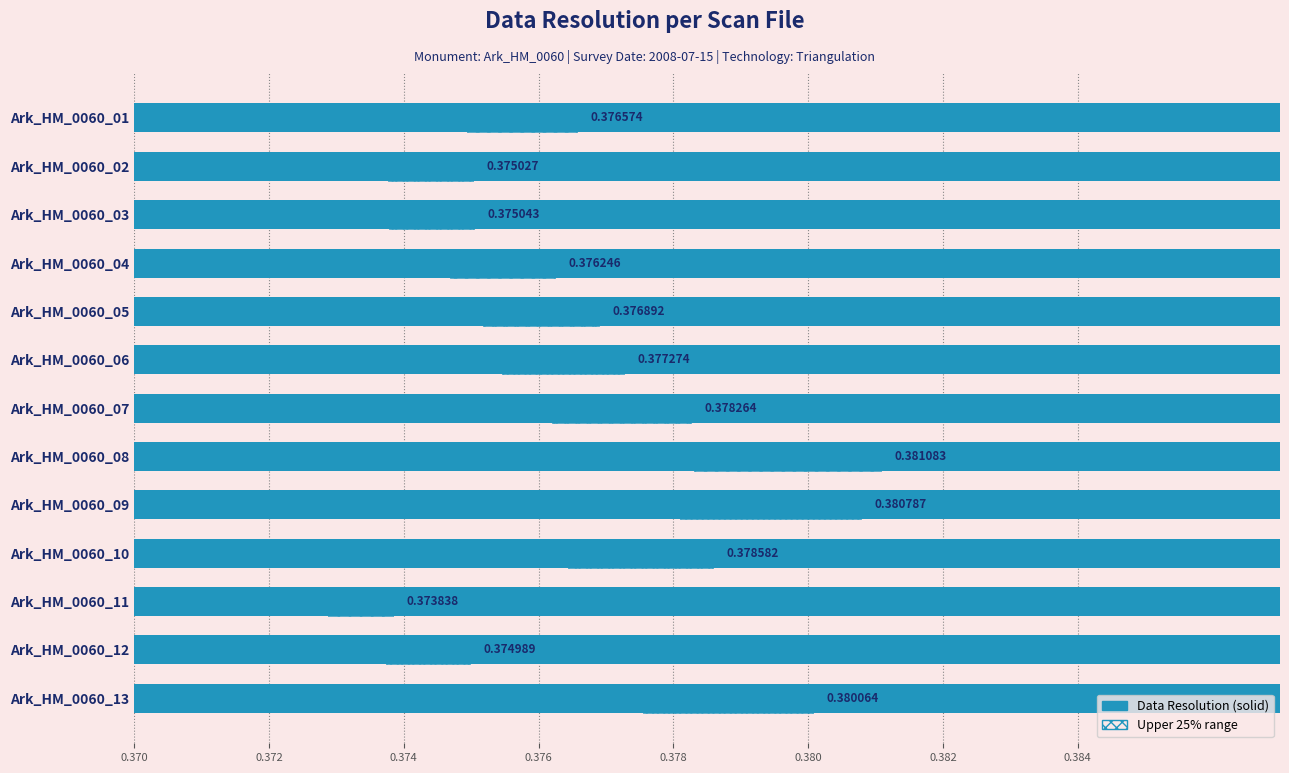

What value does the data have at Ark_HM_0060_04?

0.4